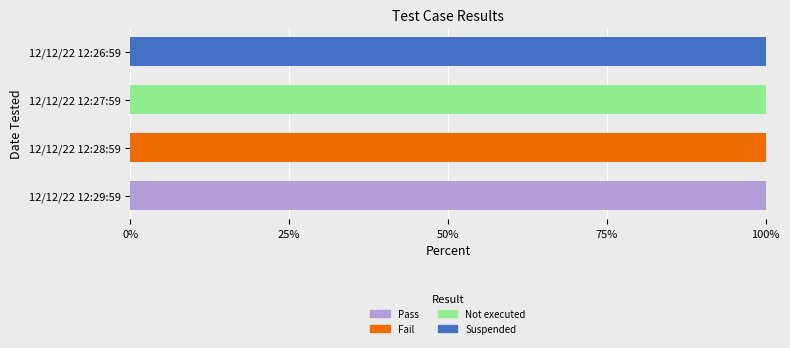

At which label does Pass reach its peak?

12/12/22 12:29:59